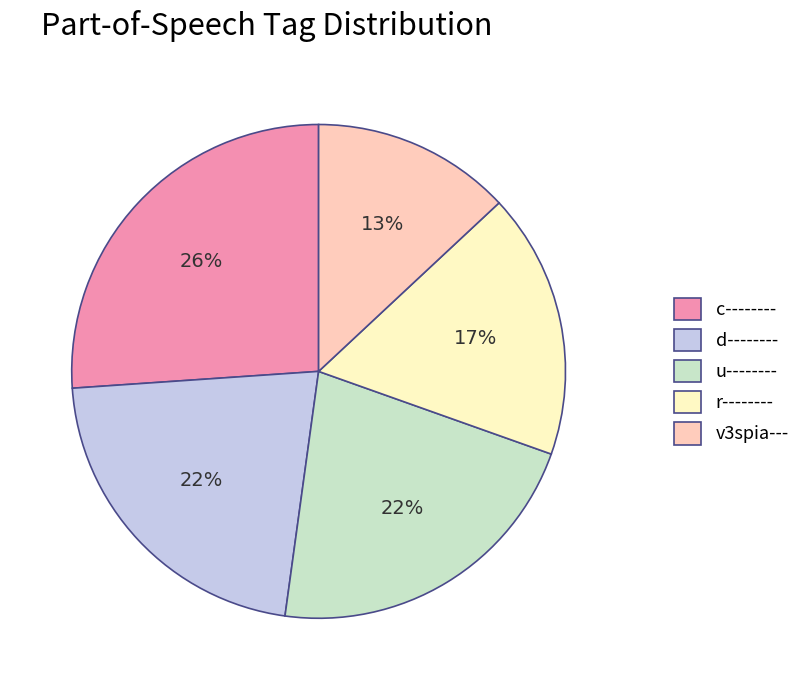

To the nearest percent, what is the combined percentage of d-------- and c--------?

48%